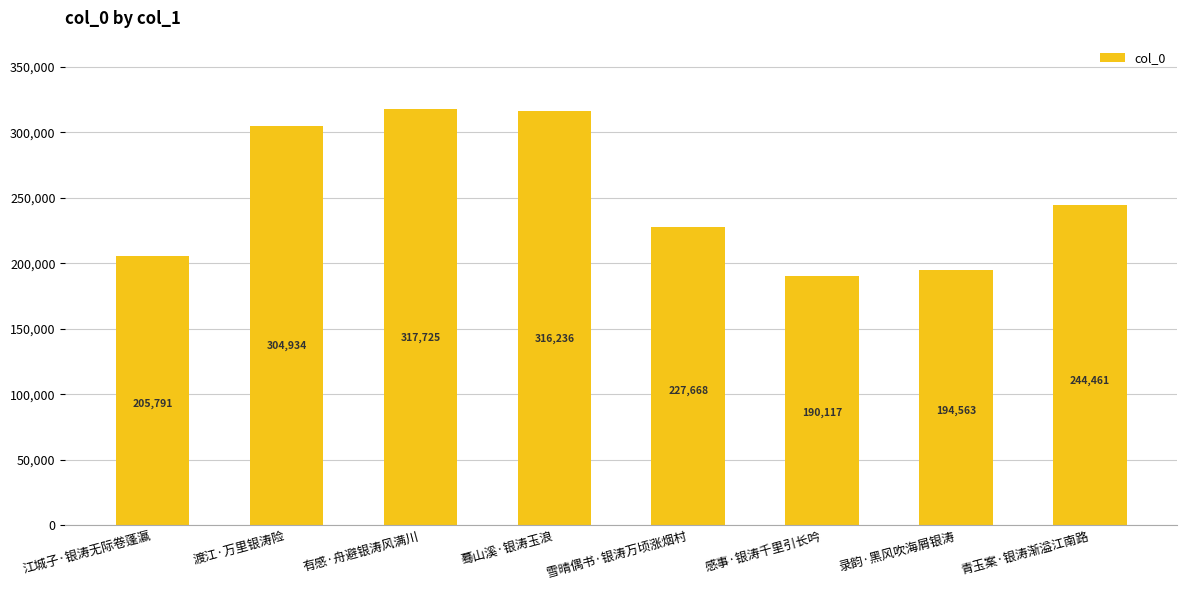

What is the value of the 6th bar from the left?

190117